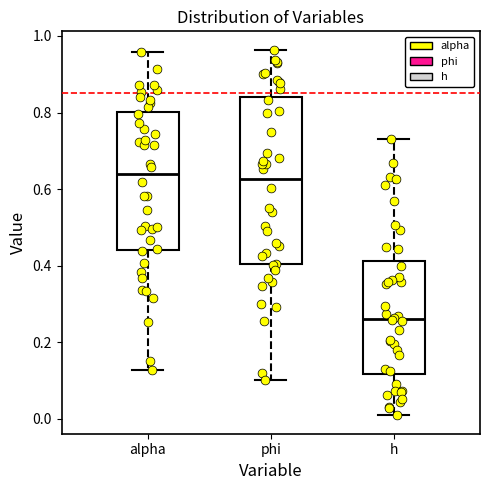

Where is the upper edge of the box for alpha on the y-axis? The values are not printed on the chart, so give them approximately, as read against the axis.

0.80